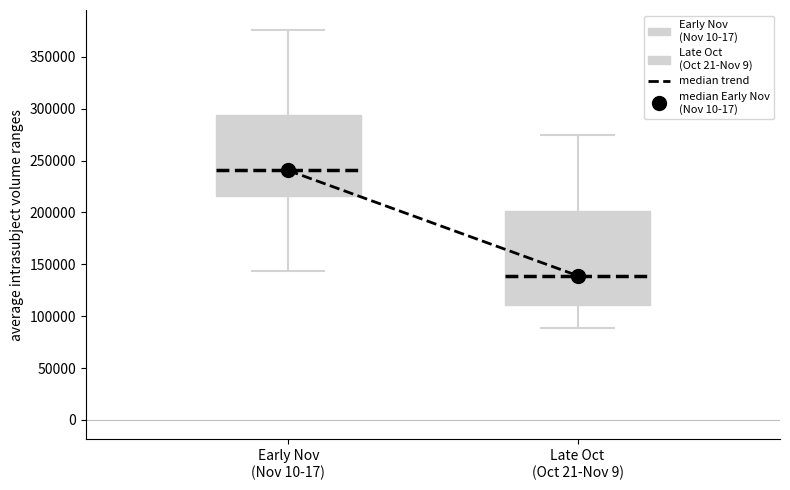

Where is the upper edge of the box for Early Nov (Nov 10-17) on the y-axis? The values are not printed on the chart, so give them approximately, as read against the axis.

295000